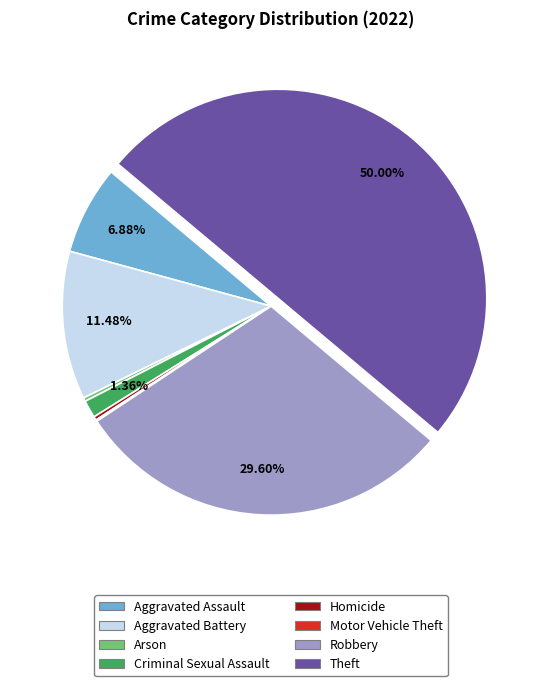

Is it true that Criminal Sexual Assault is 1% of the pie?

True